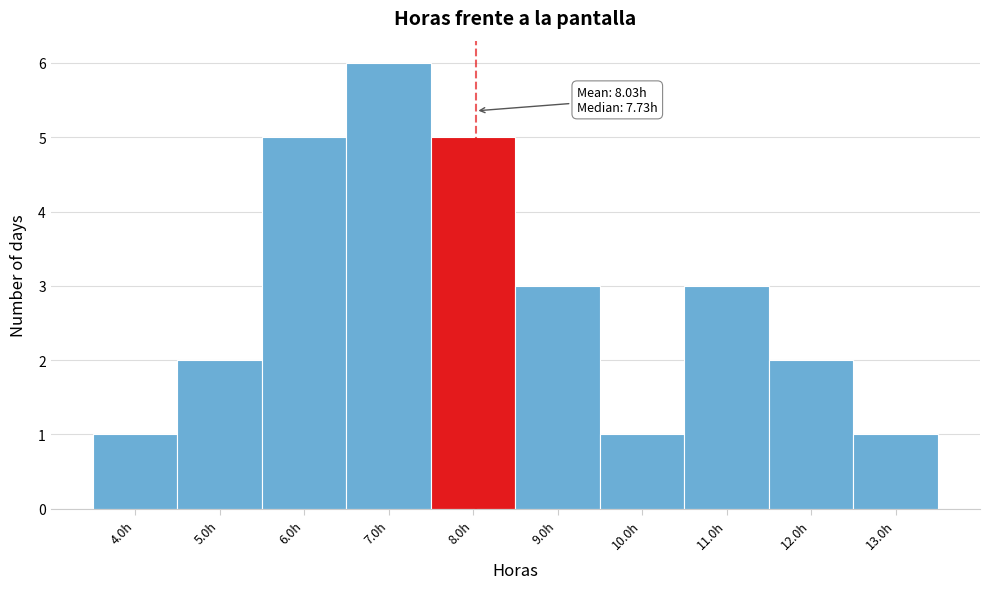

Which range on the x-axis has the tallest bar?

6.5 to 7.5